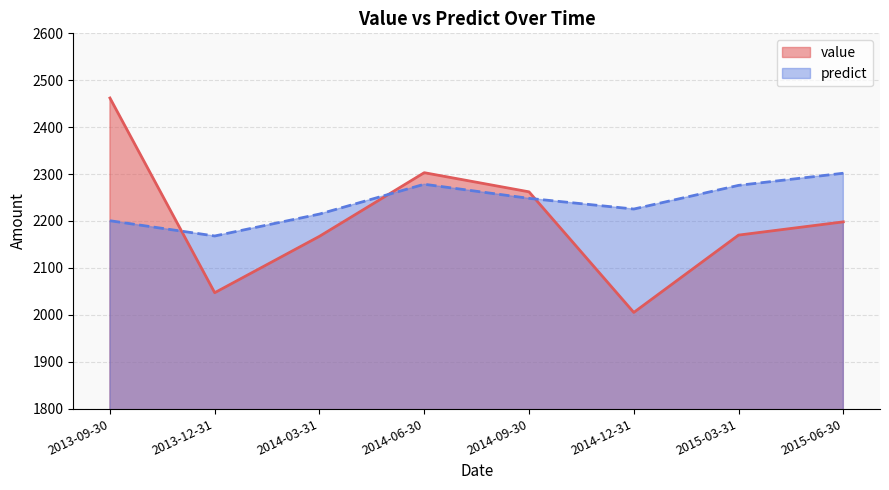

Reading left to right, what are all the values shown in this chart?

value: 2013-09-30=2462.1	2013-12-31=2047.0	2014-03-31=2167.3	2014-06-30=2302.9	2014-09-30=2262.1	2014-12-31=2005.0	2015-03-31=2169.8	2015-06-30=2198.1
predict: 2013-09-30=2200.5	2013-12-31=2167.9	2014-03-31=2214.7	2014-06-30=2278.2	2014-09-30=2248.1	2014-12-31=2225.4	2015-03-31=2275.9	2015-06-30=2301.7